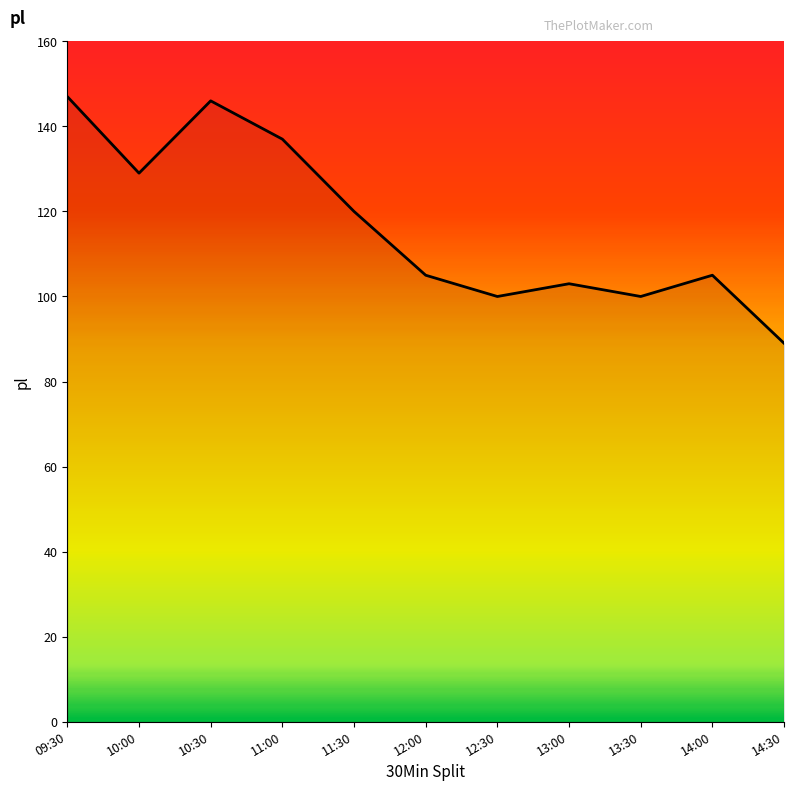

Reading left to right, extract all data points from this chart.

09:30=147	10:00=129	10:30=146	11:00=137	11:30=120	12:00=105	12:30=100	13:00=103	13:30=100	14:00=105	14:30=89